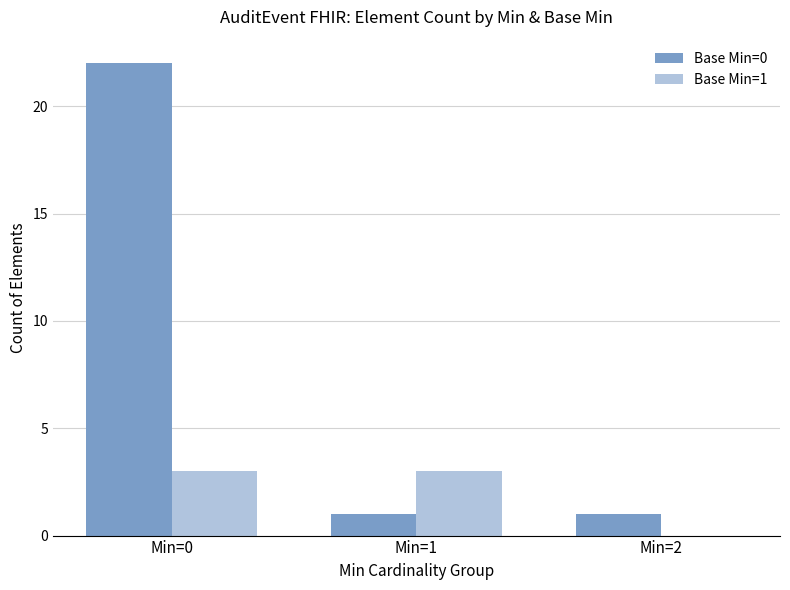

Reading left to right, what are all the values shown in this chart?

Base Min=0: 22	1	1
Base Min=1: 3	3	0